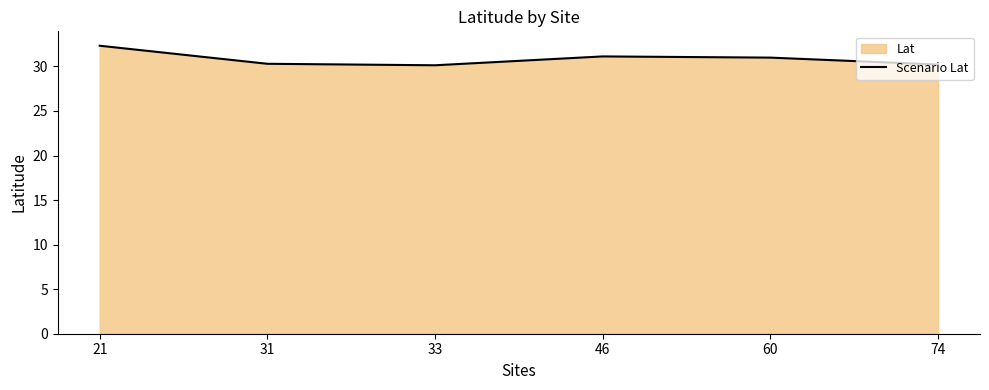

What is the average value?

30.8